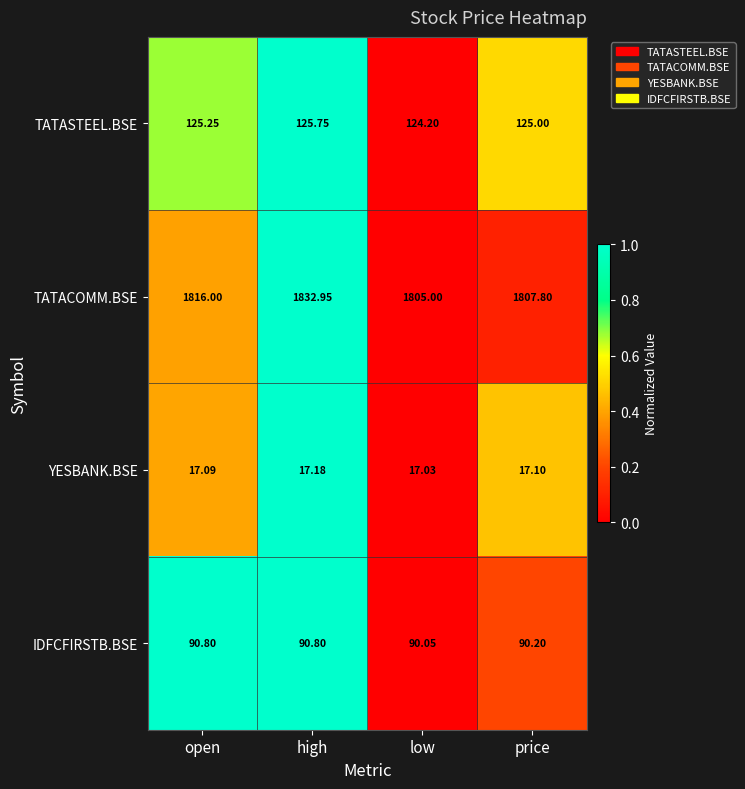

Between open and high, which series saw the biggest shift?

TATACOMM.BSE